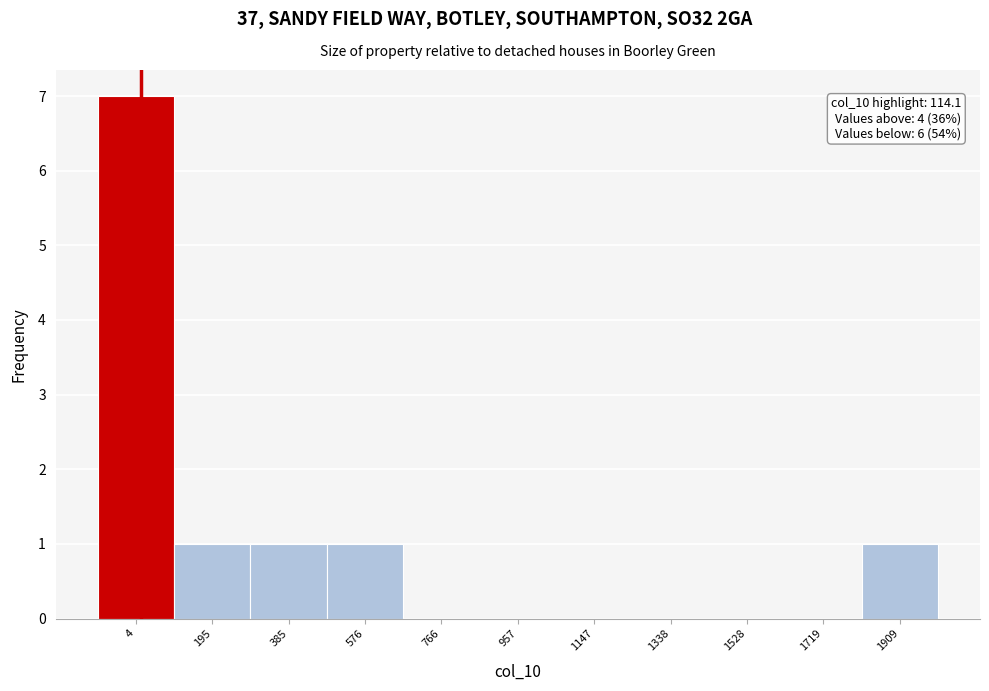

Reading left to right, list all the values displayed in this chart.

4=7	195=1	385=1	576=1	766=0	957=0	1147=0	1338=0	1528=0	1719=0	1909=1